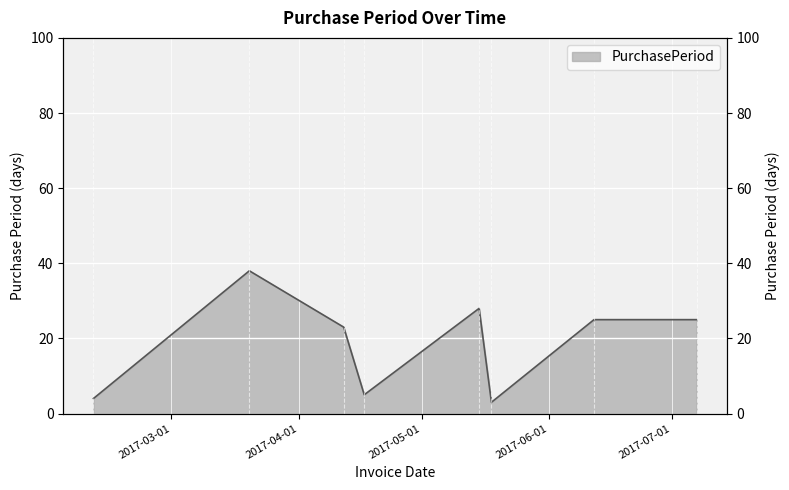

Reading left to right, transcribe all the data shown in this chart.

4	38	23	5	28	3	25	25